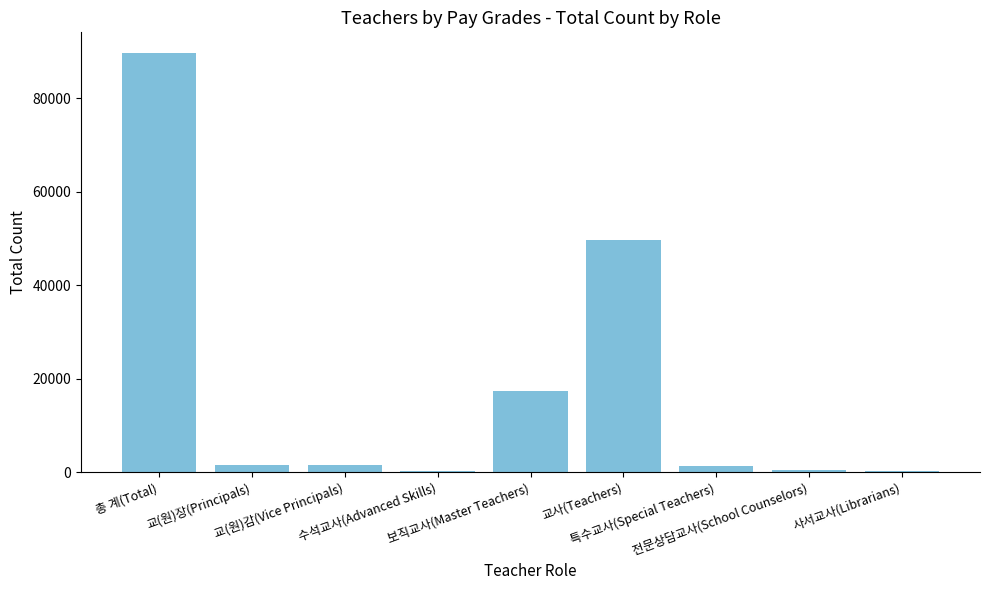

What value does the data have at 교사(Teachers), to the nearest 100?

49700